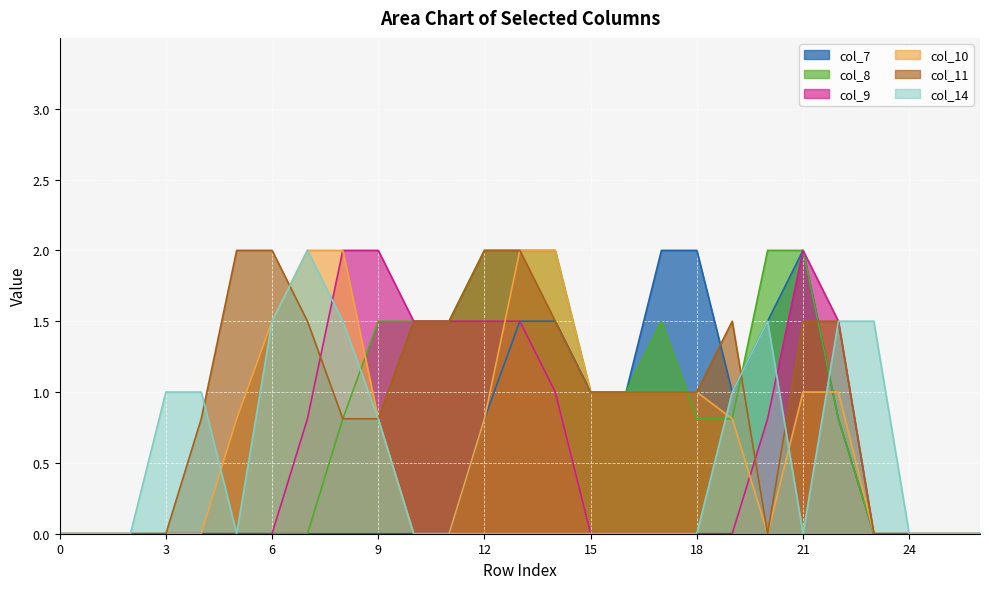

In col_9, how many points are higher than both neighbors (excluding endpoints)?

1